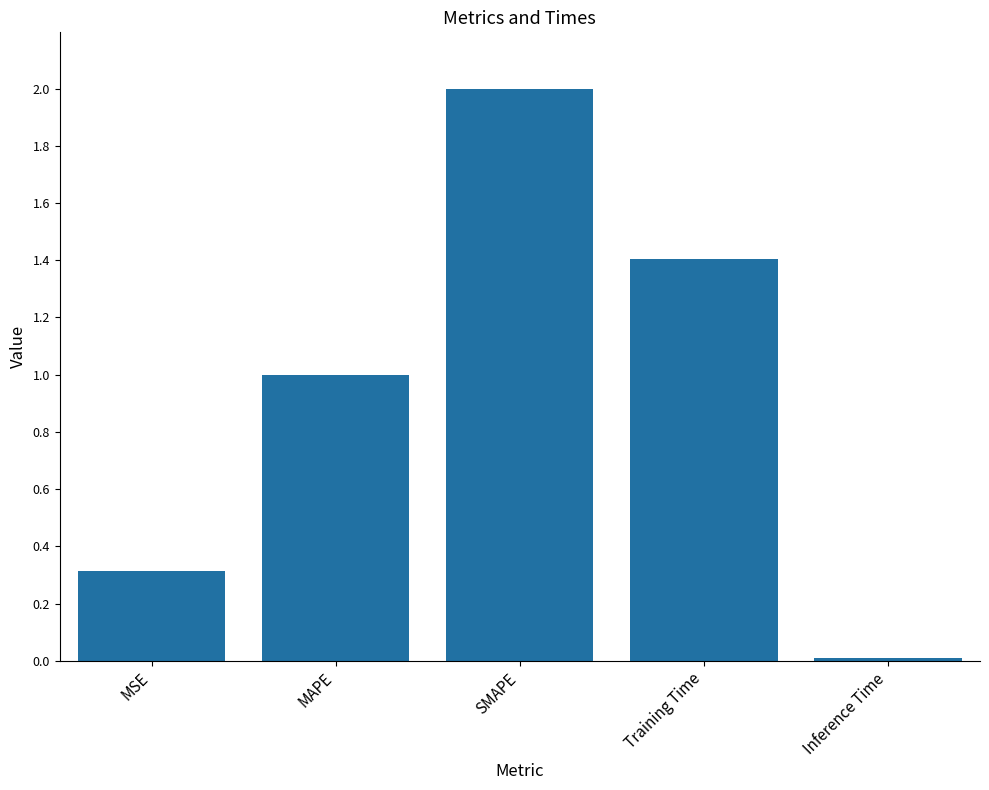

Approximately how many times larger is the value at SMAPE compared to Training Time?

1.4